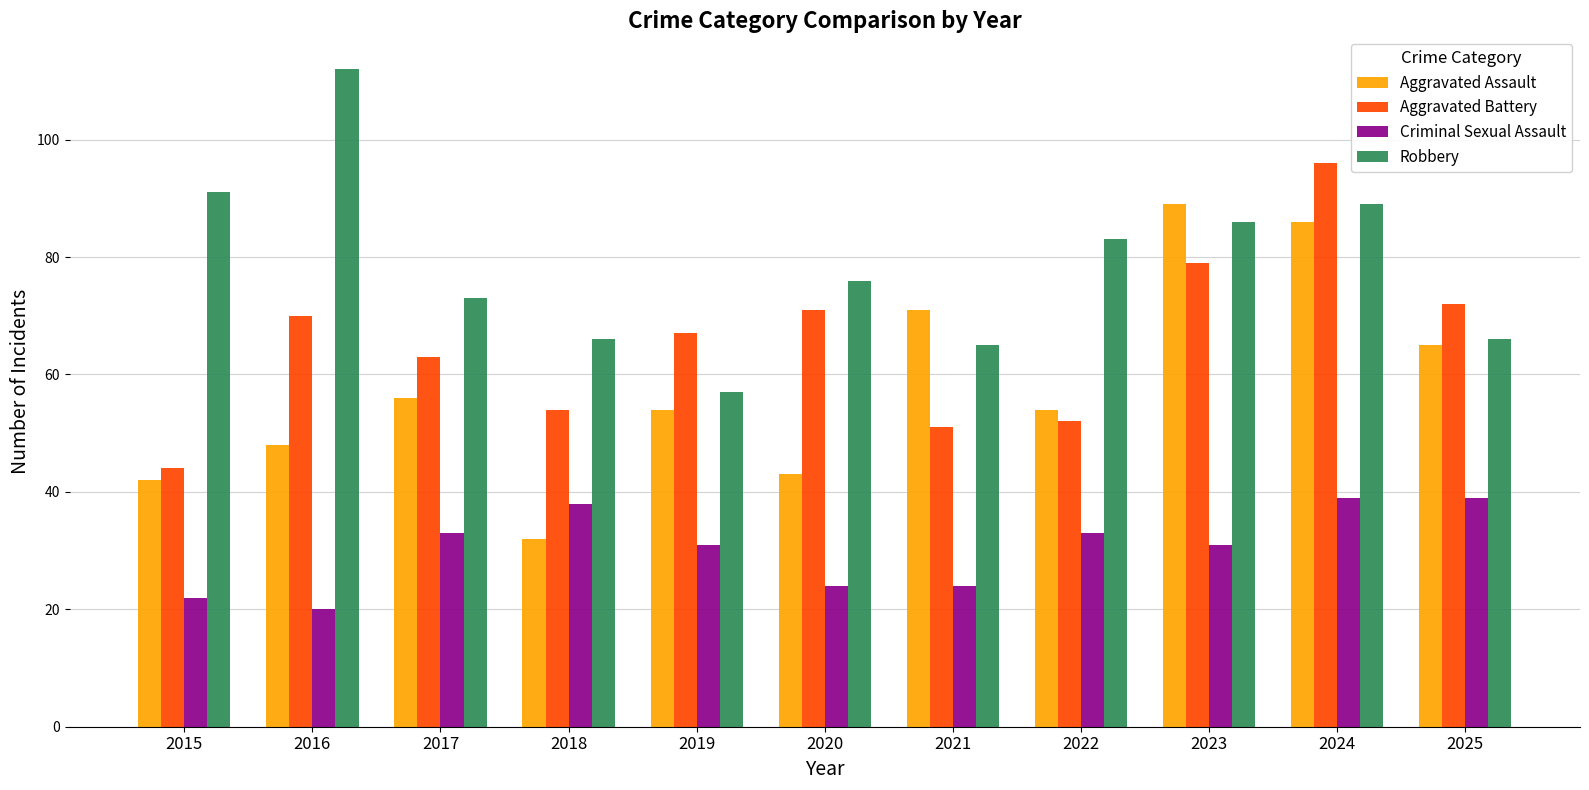

How many bars are there in each group?

4